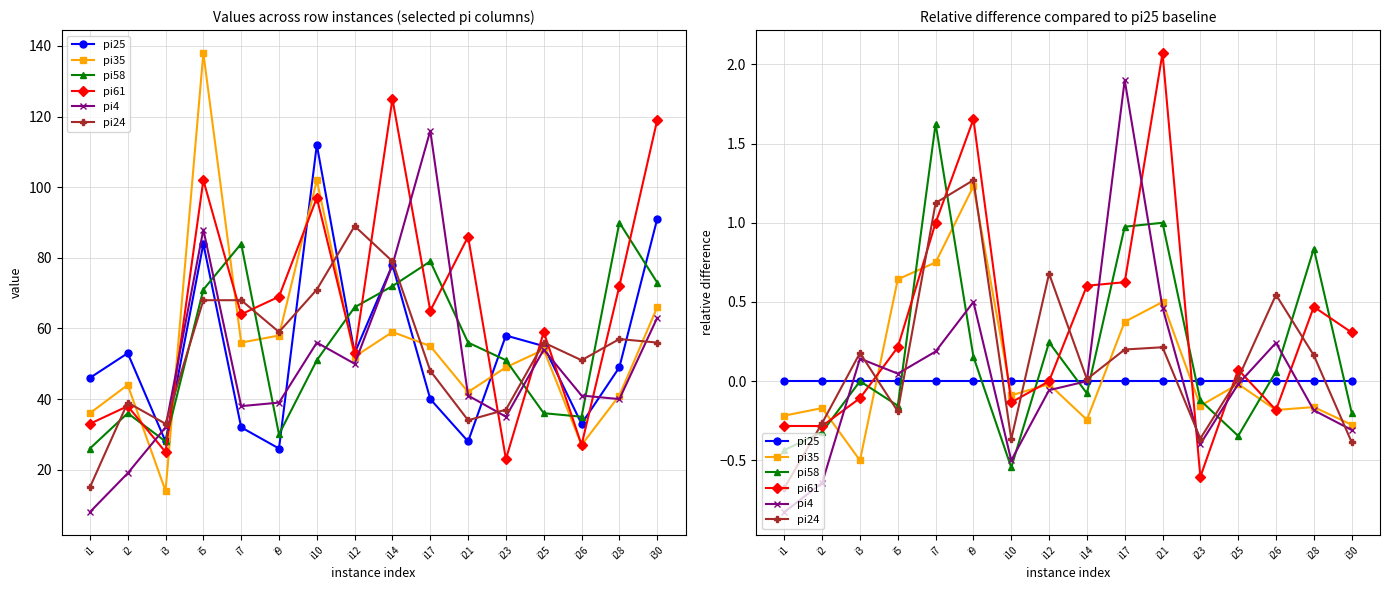

True or false: pi24 has more than 0 interior local peaks.

True